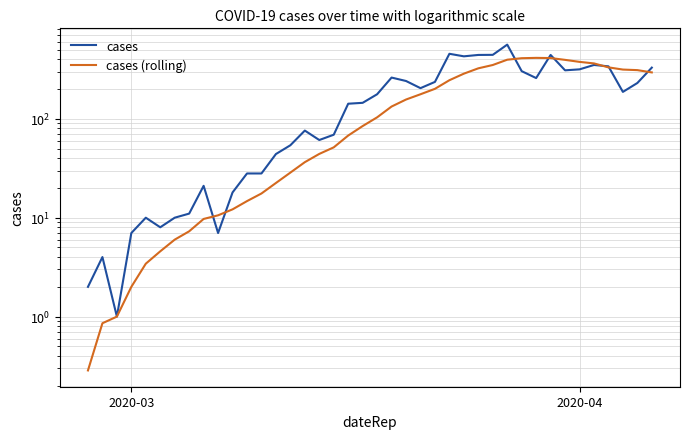

Is this an area chart (filled region under the line)?

No